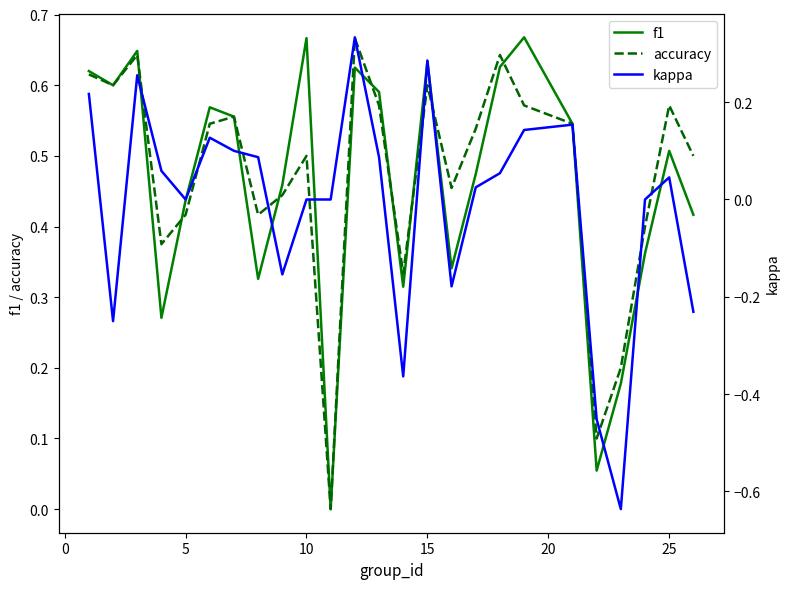

How many lines are shown in the chart?

3